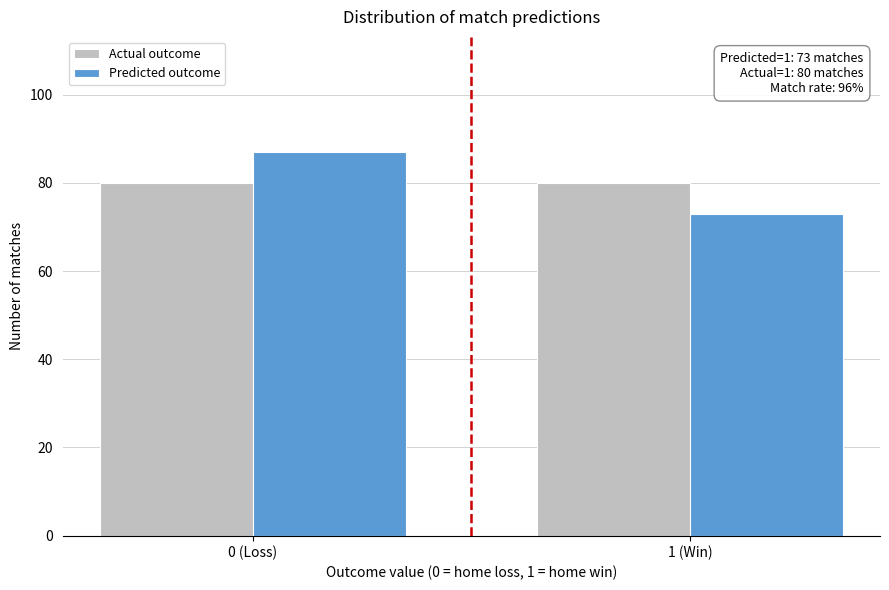

Reading left to right, transcribe all the data shown in this chart.

Actual outcome: 0 (Loss)=80	1 (Win)=80
Predicted outcome: 0 (Loss)=87	1 (Win)=73